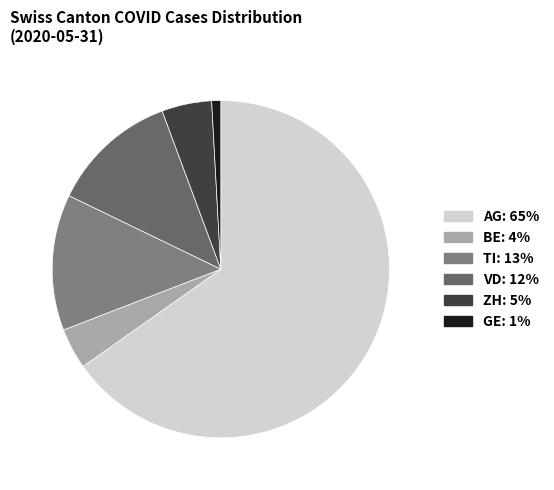

How many segments does this pie chart have?

6